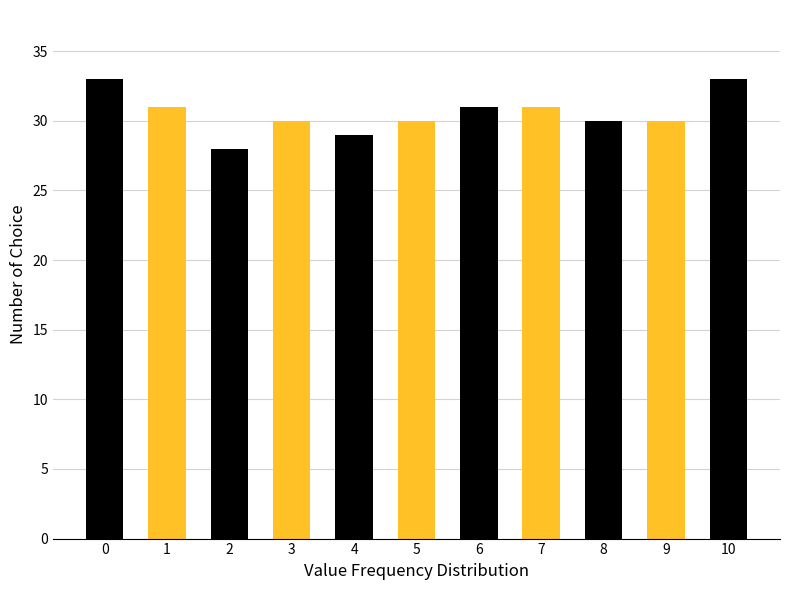

What is the difference between the values at 10 and 4?

4